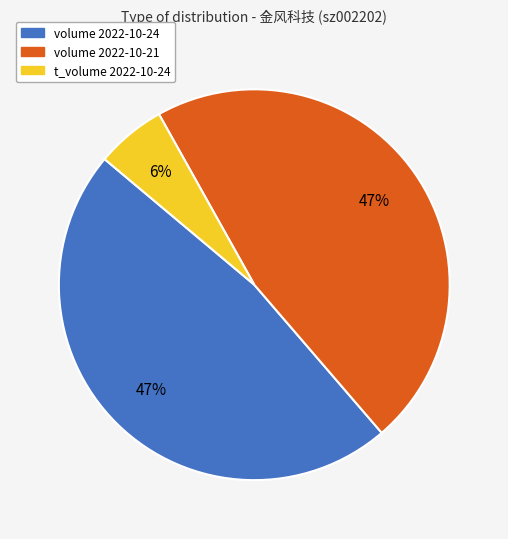

The t_volume 2022-10-24 slice represents 11% of the pie. True or false?

False